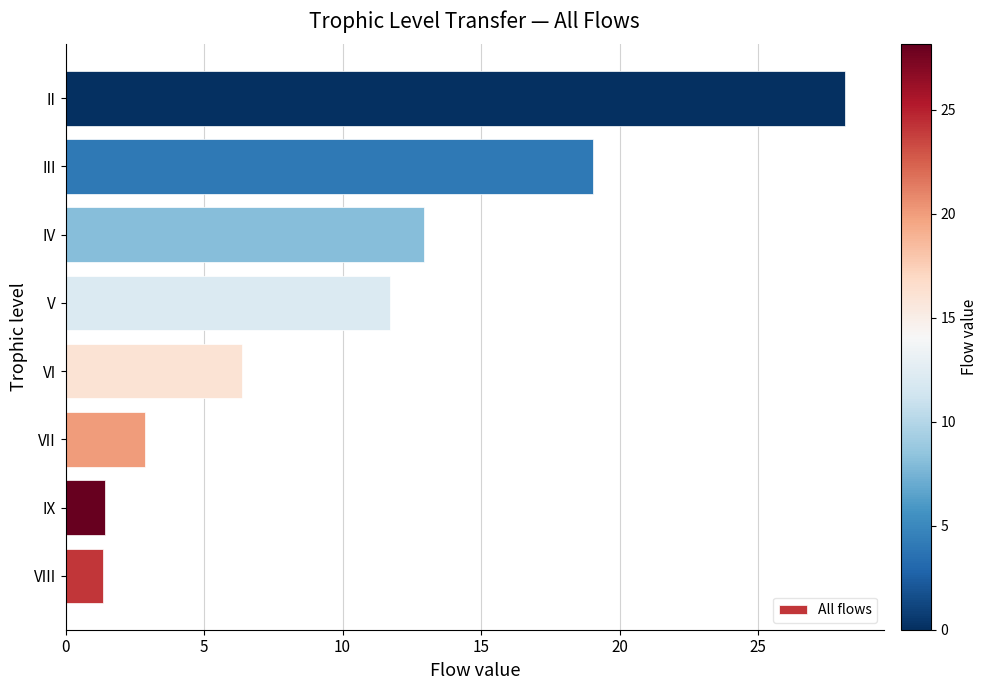

The value at IV is 6.5. True or false?

False